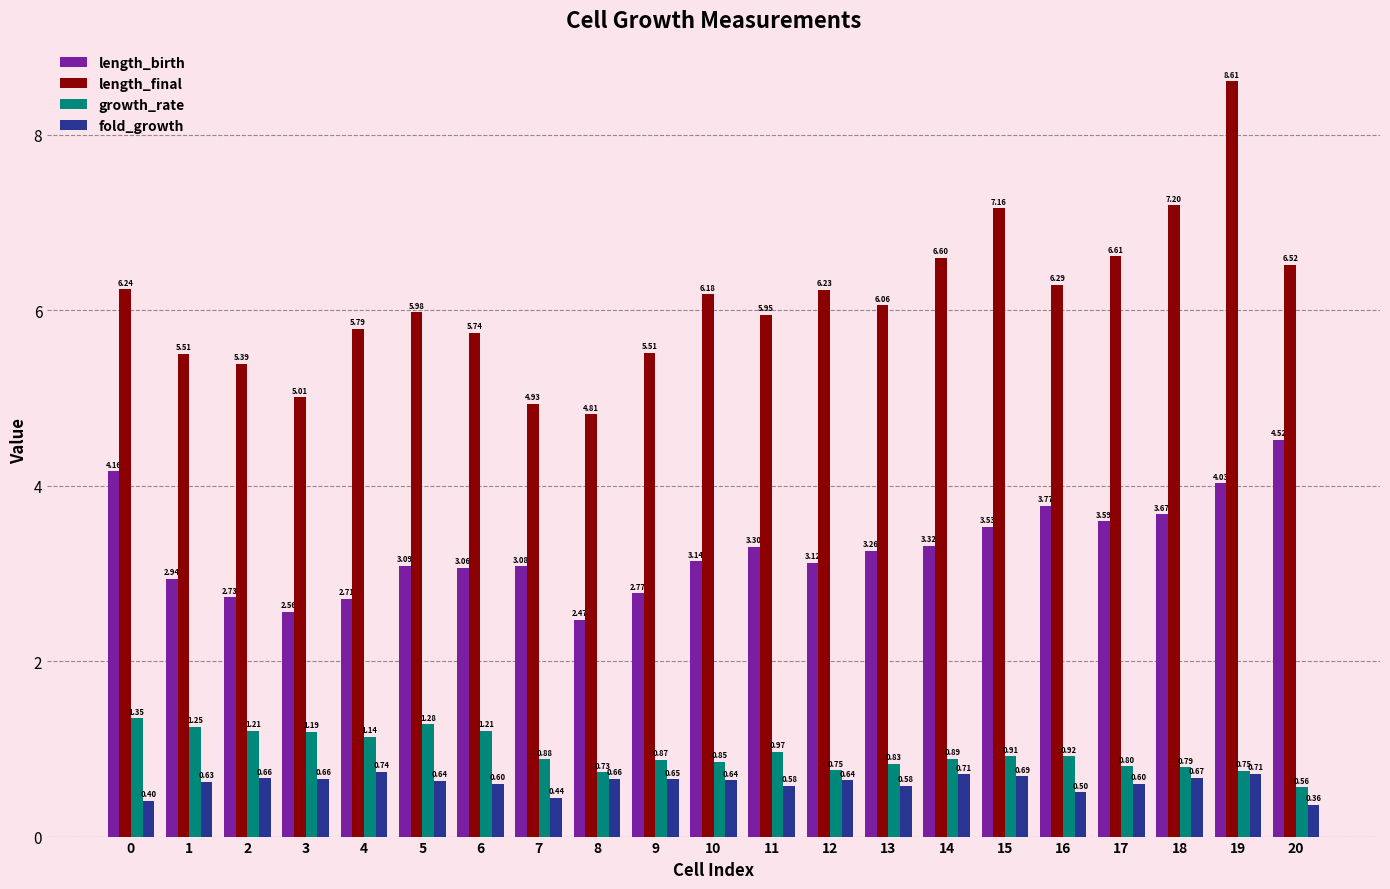

What are all the series names shown in the legend?

length_birth, length_final, growth_rate, fold_growth